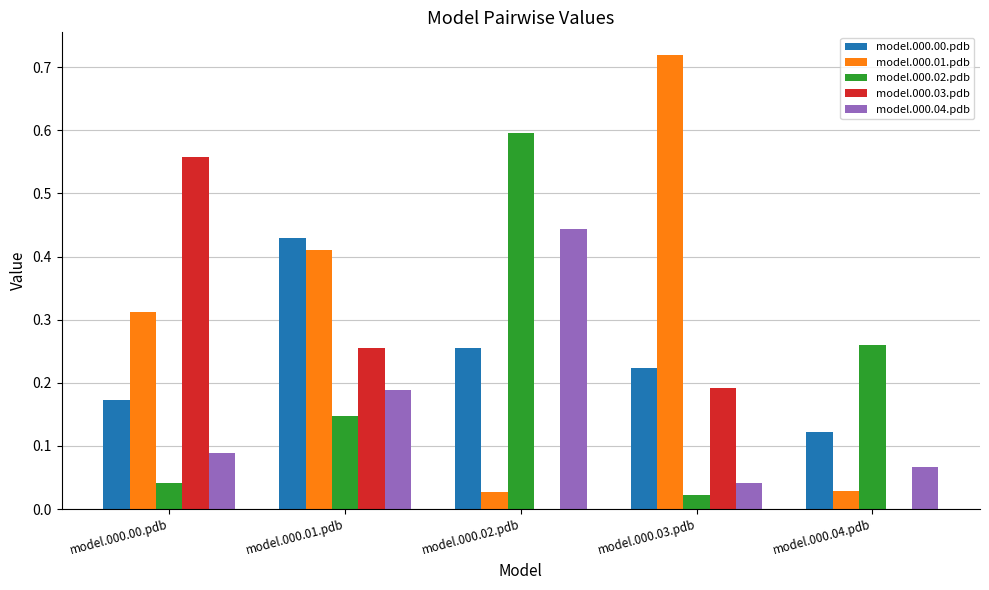

The value of model.000.02.pdb at model.000.00.pdb is 0.0. True or false?

True